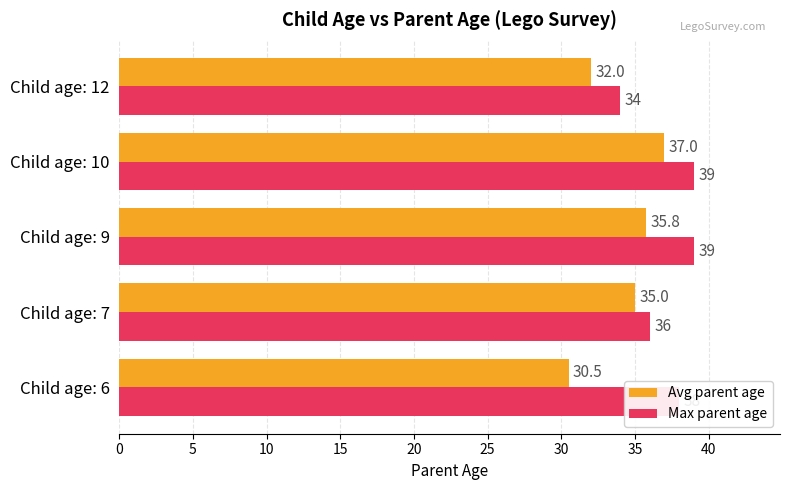

True or false: Avg parent age has a value of 35.0 at Child age: 7.

True